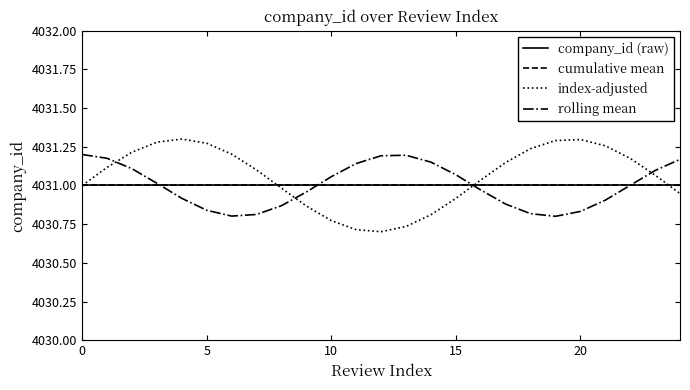

True or false: company_id (raw) has more than 2 points higher than both neighbors.

False